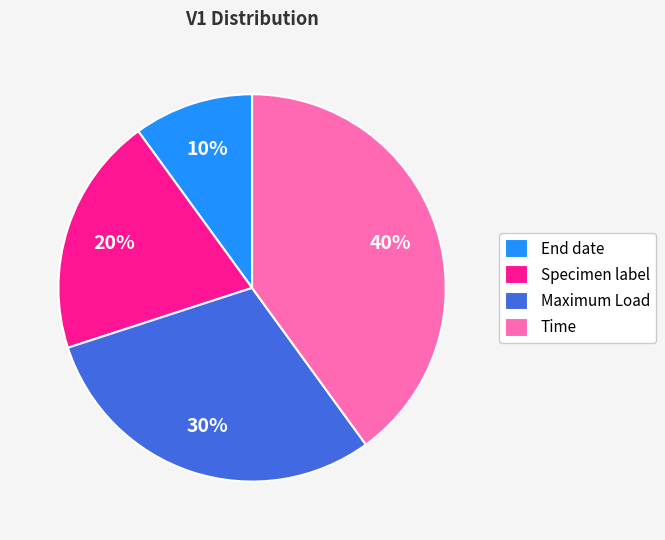

To the nearest percent, what percentage of the pie is Maximum Load?

30%